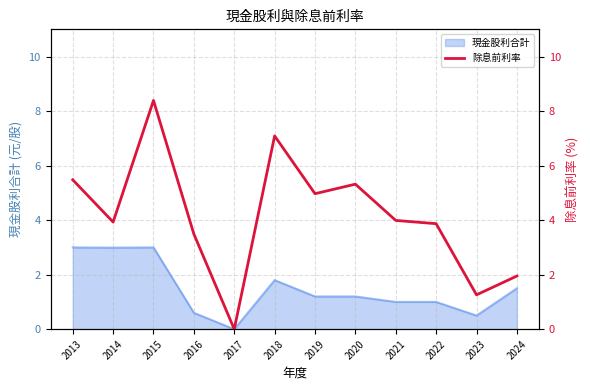

Rank the categories by value from lowest to highest.

2017, 2023, 2024, 2016, 2022, 2014, 2021, 2019, 2020, 2013, 2018, 2015